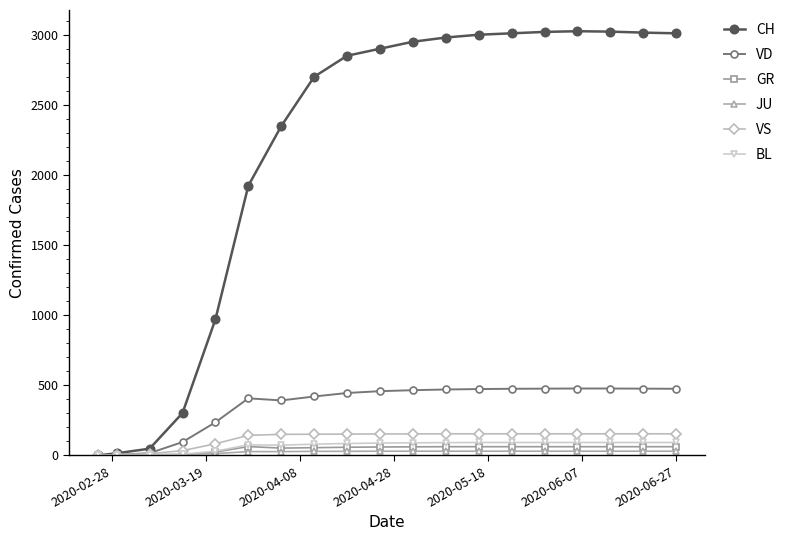

Which series has the largest range (max minus min)?

CH